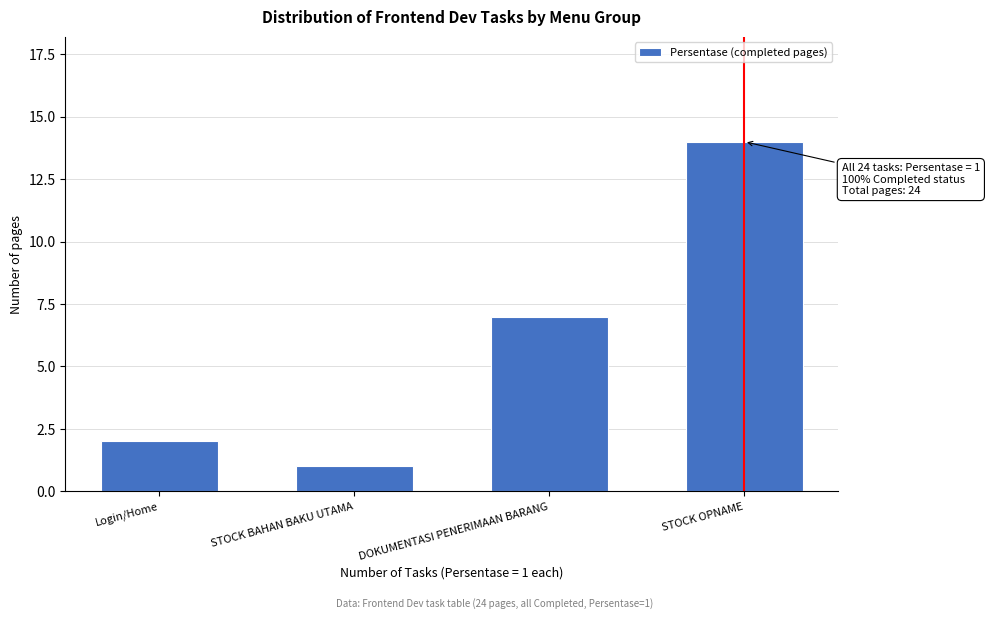

Reading left to right, what are all the values shown in this chart?

Login/Home=2	STOCK BAHAN BAKU UTAMA=1	DOKUMENTASI PENERIMAAN BARANG=7	STOCK OPNAME=14